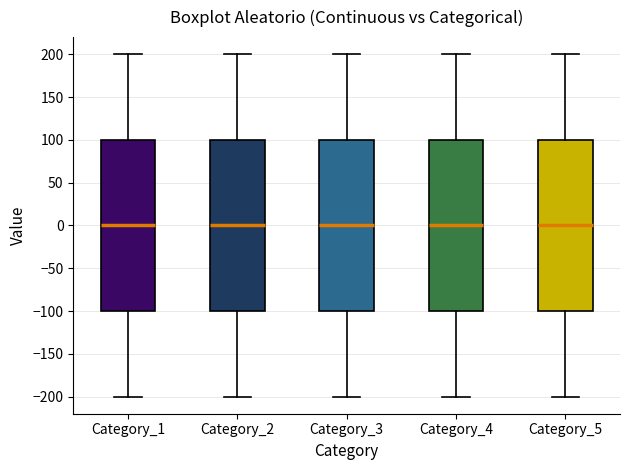

Reading left to right, transcribe this box plot: for each box, give where its median line is, the range the box spans, and where its two whiskers end, as read against the y-axis. The values are not printed on the chart, so give them approximately, as read against the axis.

Category_1: median 0, box -100 to 100, whiskers -200 to 200
Category_2: median 0, box -100 to 100, whiskers -200 to 200
Category_3: median 0, box -100 to 100, whiskers -200 to 200
Category_4: median 0, box -100 to 100, whiskers -200 to 200
Category_5: median 0, box -100 to 100, whiskers -200 to 200